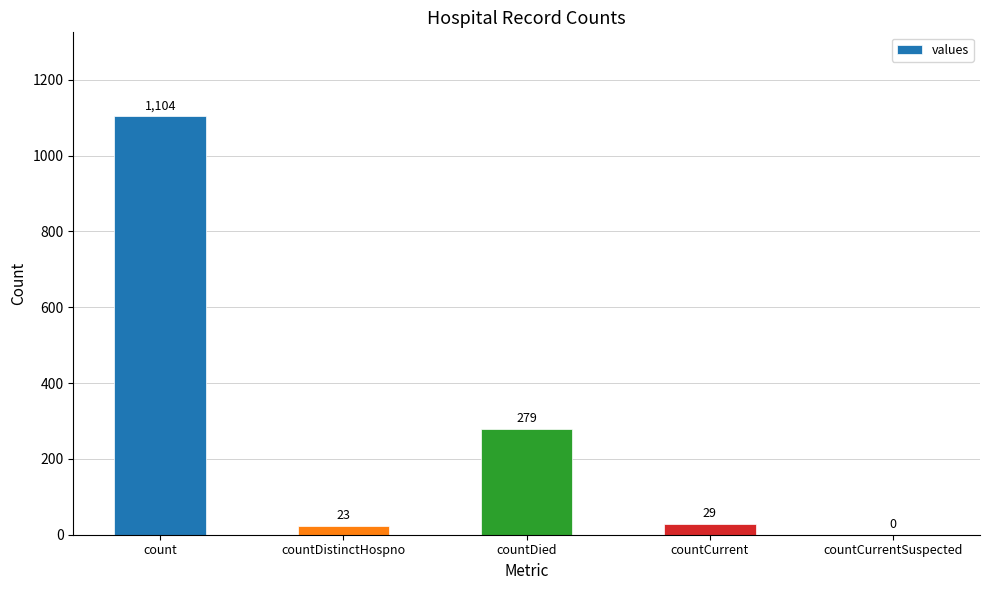

What is the change in value from countDistinctHospno to countDied?

+256